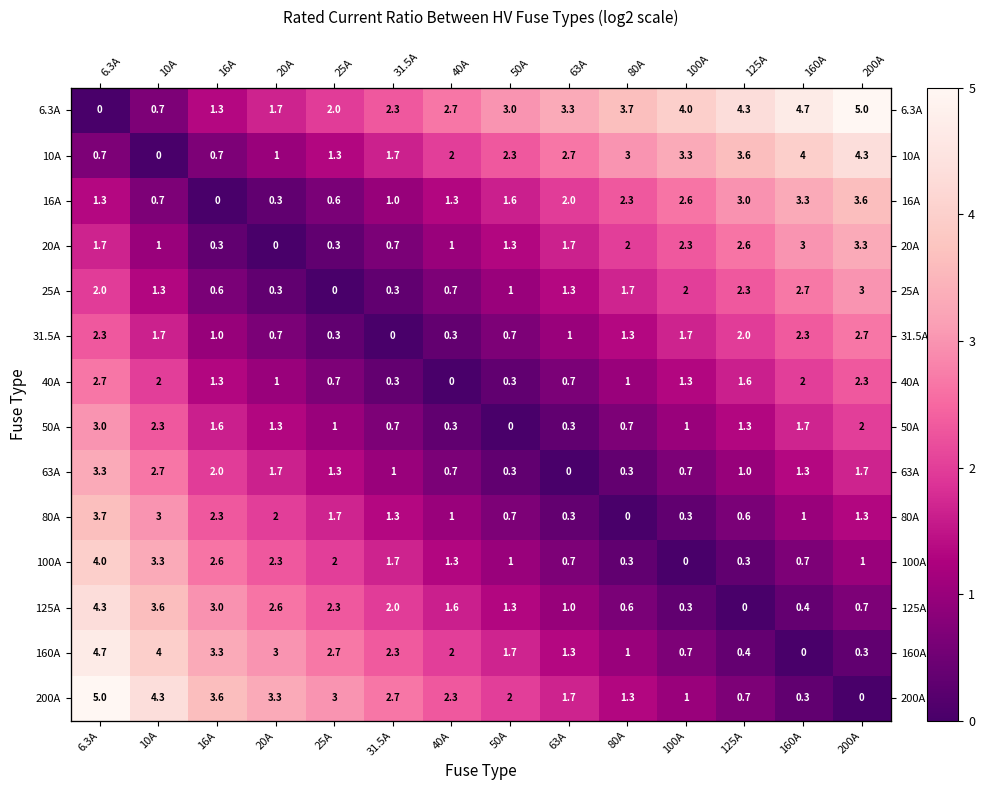

How many data points in 50A are less than 1?

5